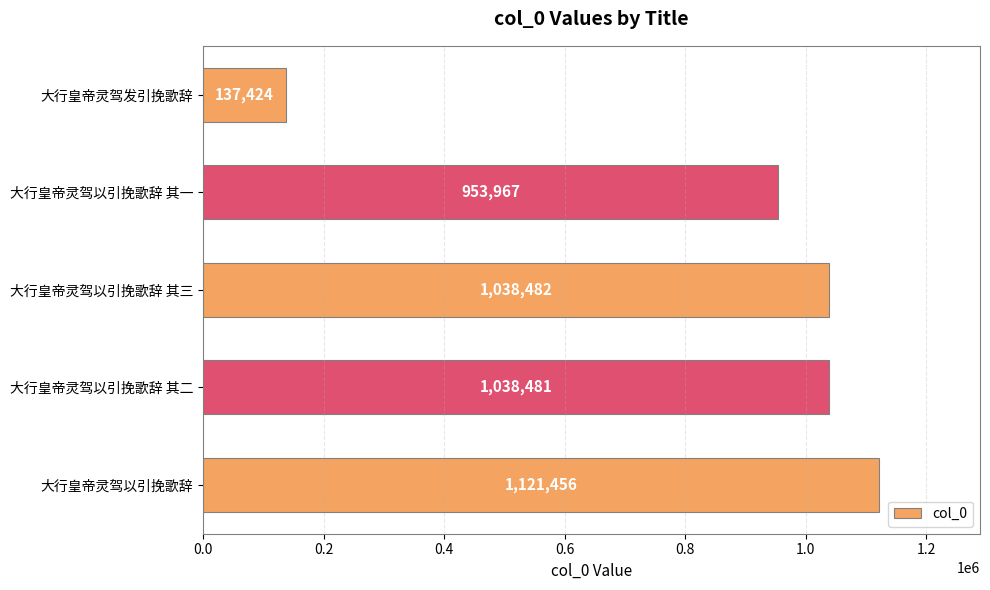

What is the value of the 4th bar from the top?

1038481